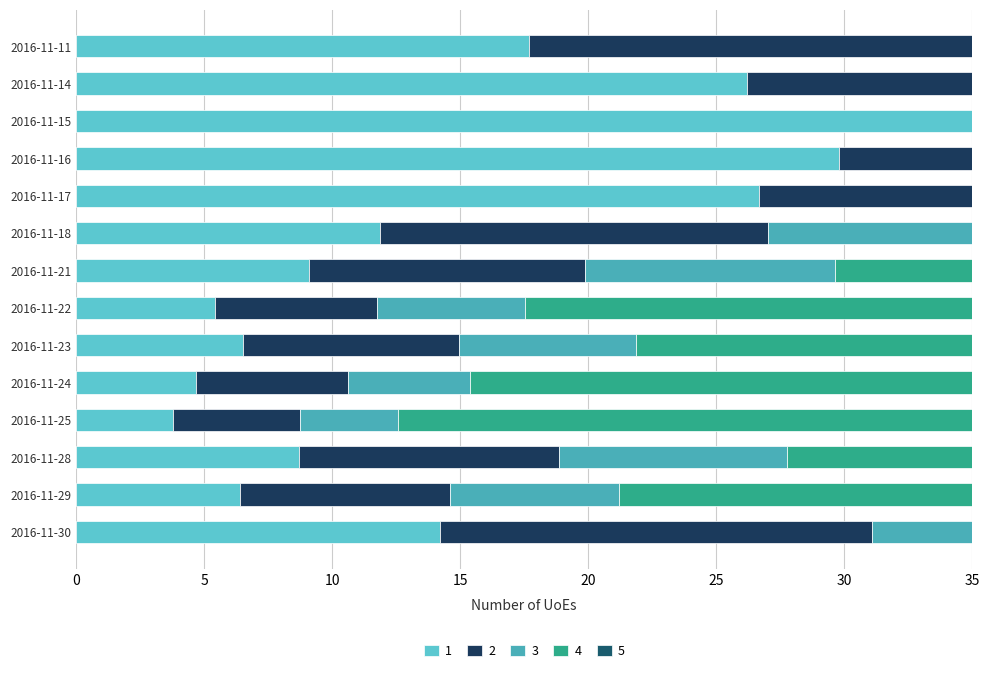

The 3 series shows 54.0 at 2016-11-17. True or false?

False